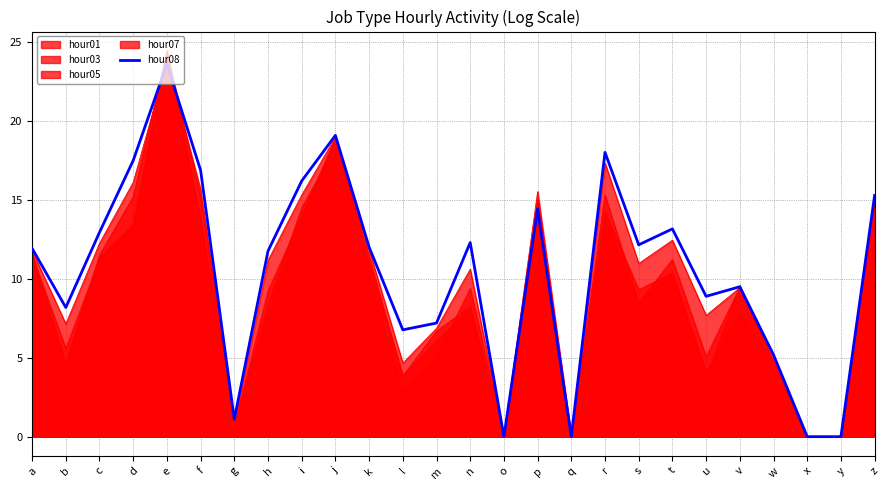

How many categories are shown in the chart?

26